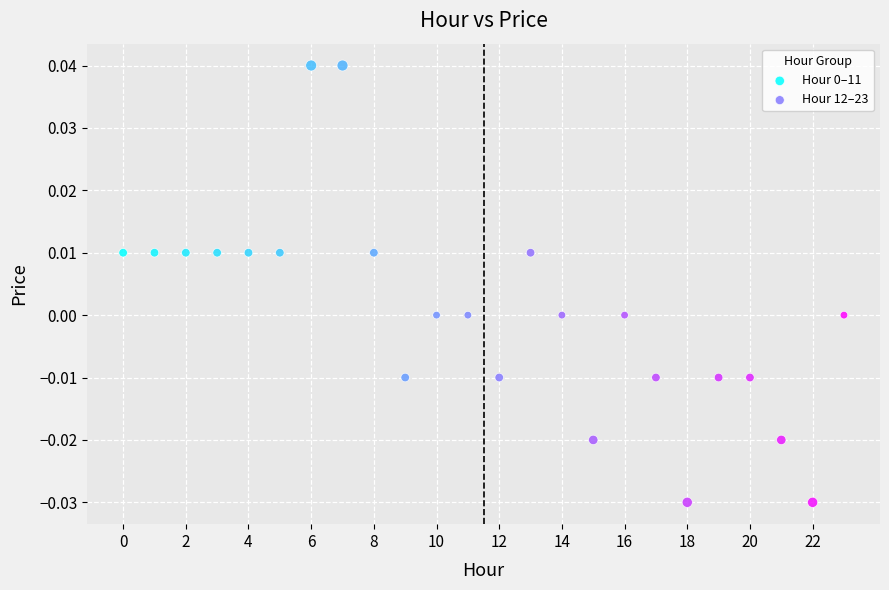

Which series contains the lowest Y value?

Hour 12–23